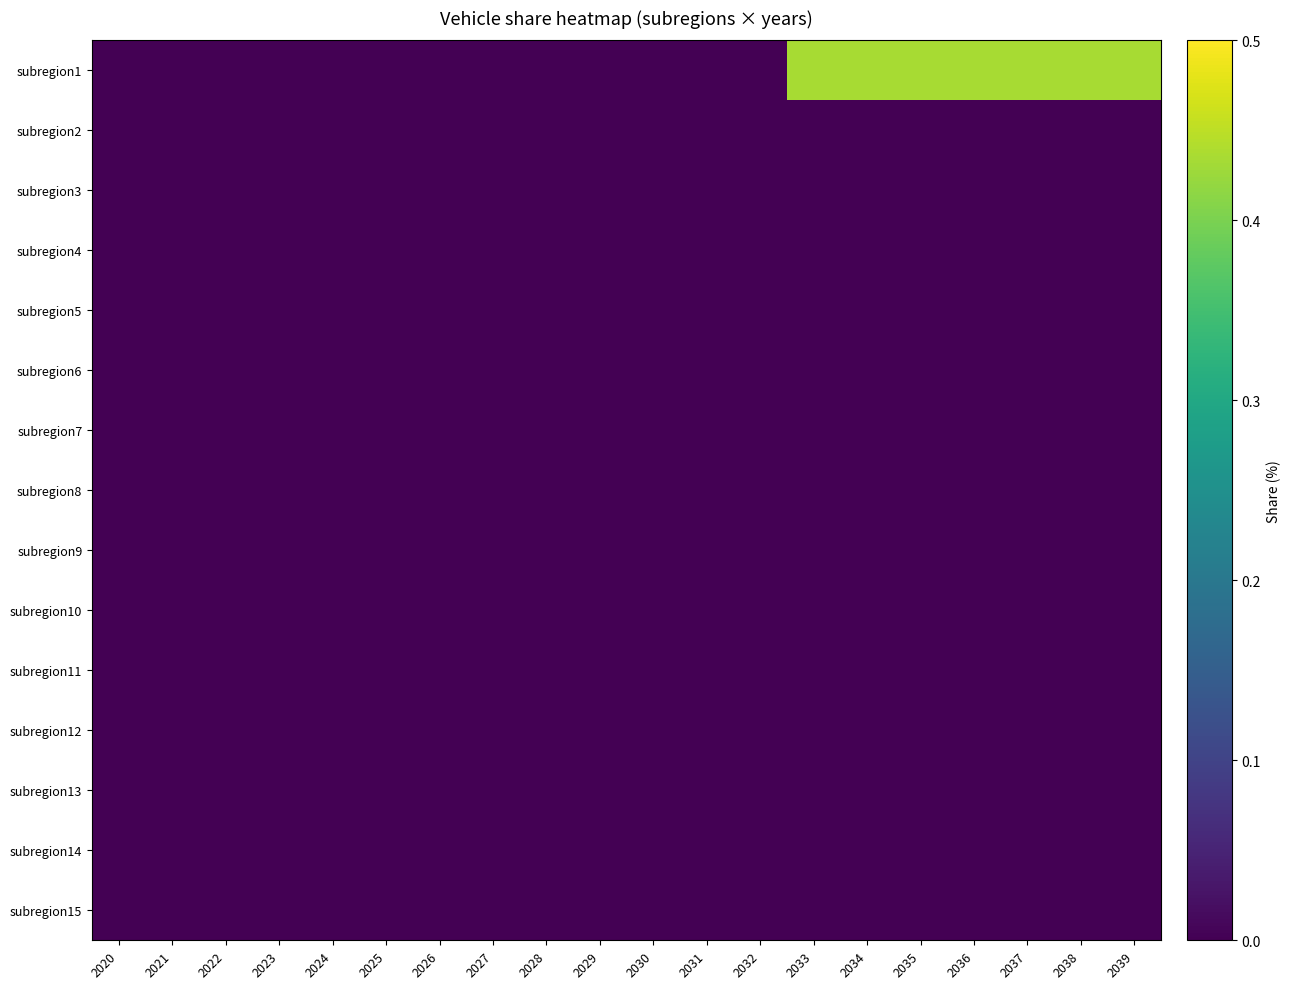

Which series has the largest total across all categories?

subregion1